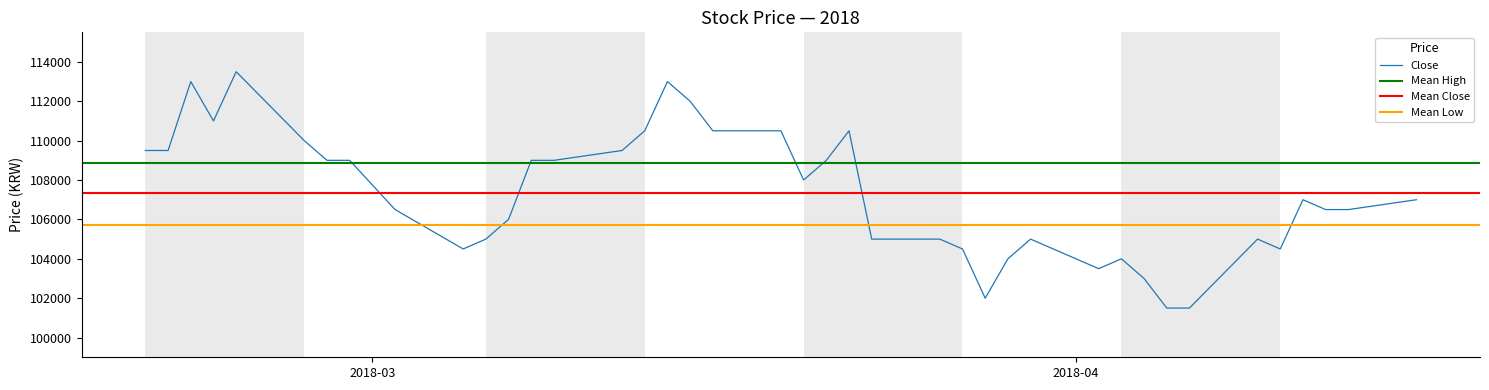

What is the lowest value of the Close series?

101500